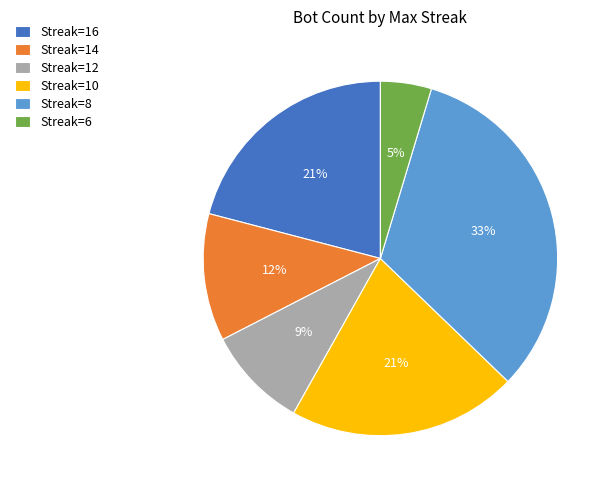

Is it true that Streak=16 is 21% of the pie?

True